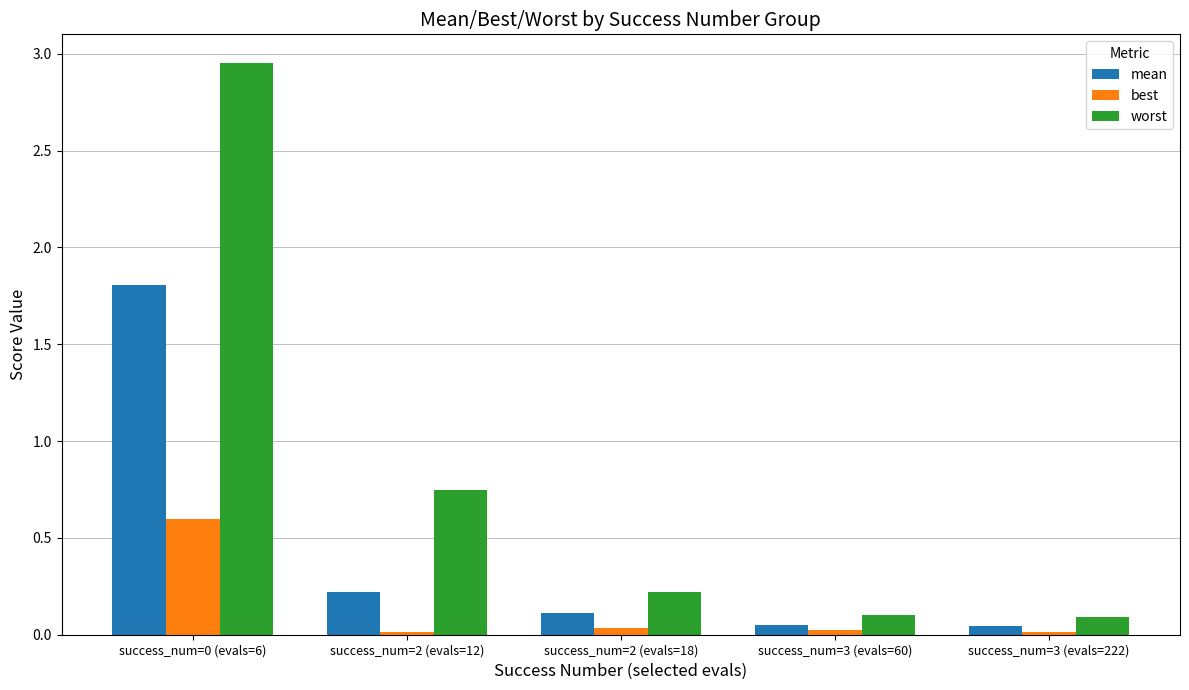

What is the label of the 4th bar from the left?

success_num=3 (evals=60)